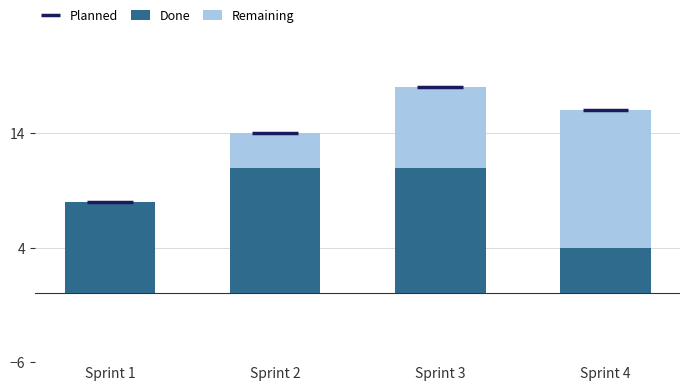

The value of Remaining at Sprint 1 is 4. True or false?

False